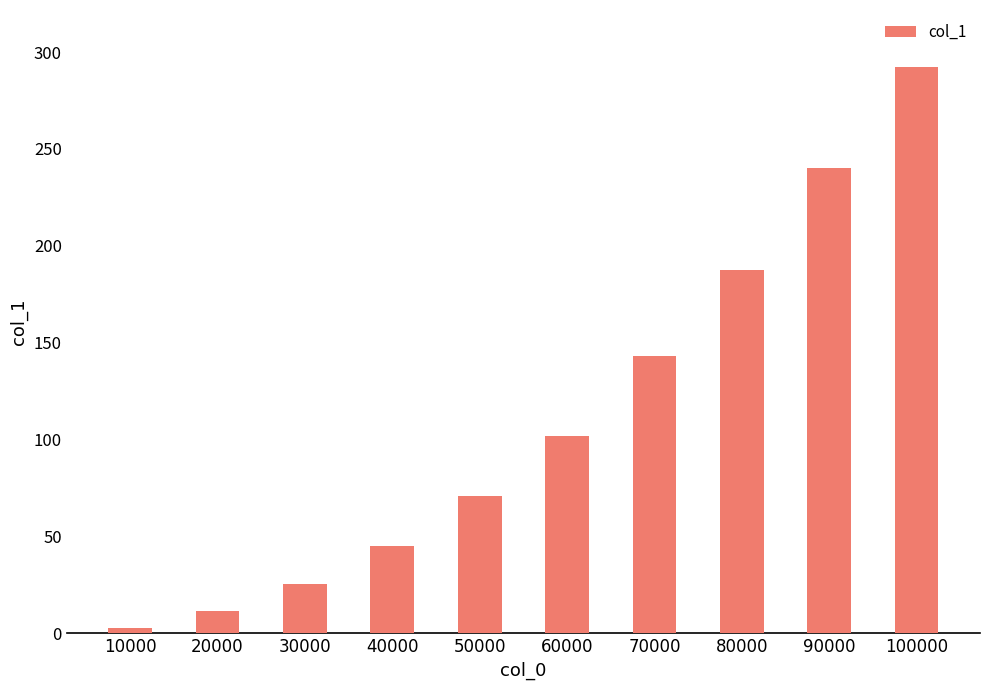

The value at 40000 is 23.9. True or false?

False